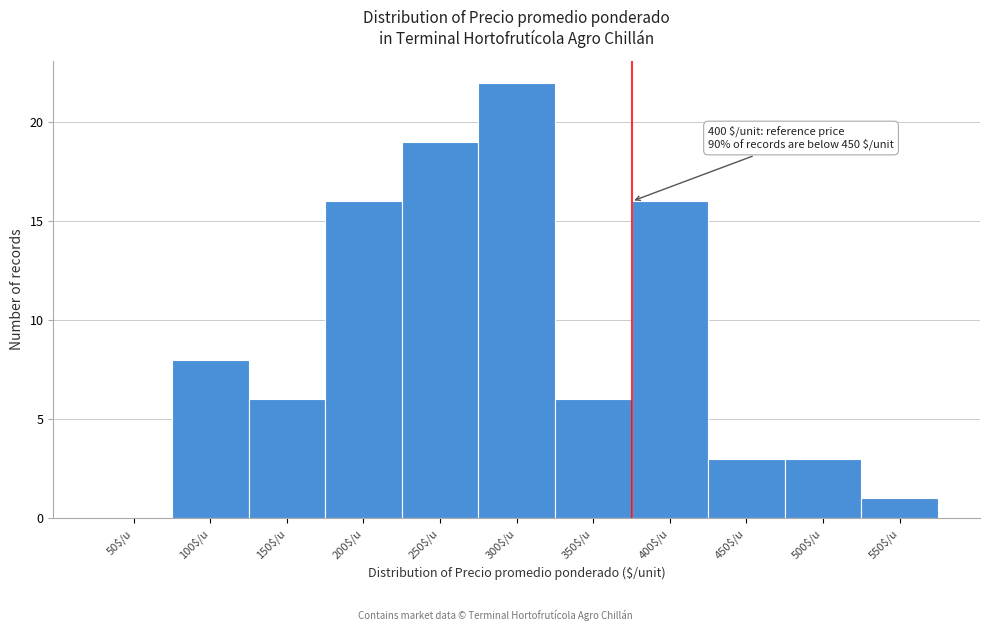

Where is the data nearest to the value 11?

100$/u